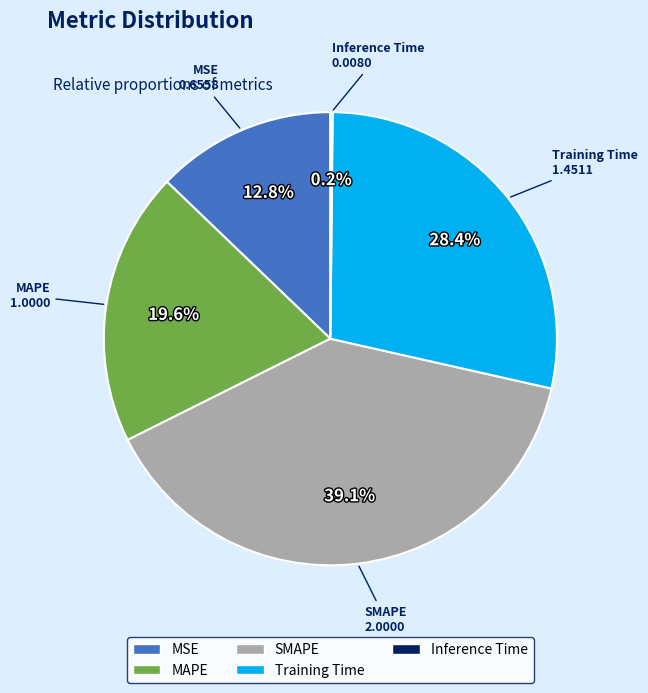

Which slice is the largest?

SMAPE